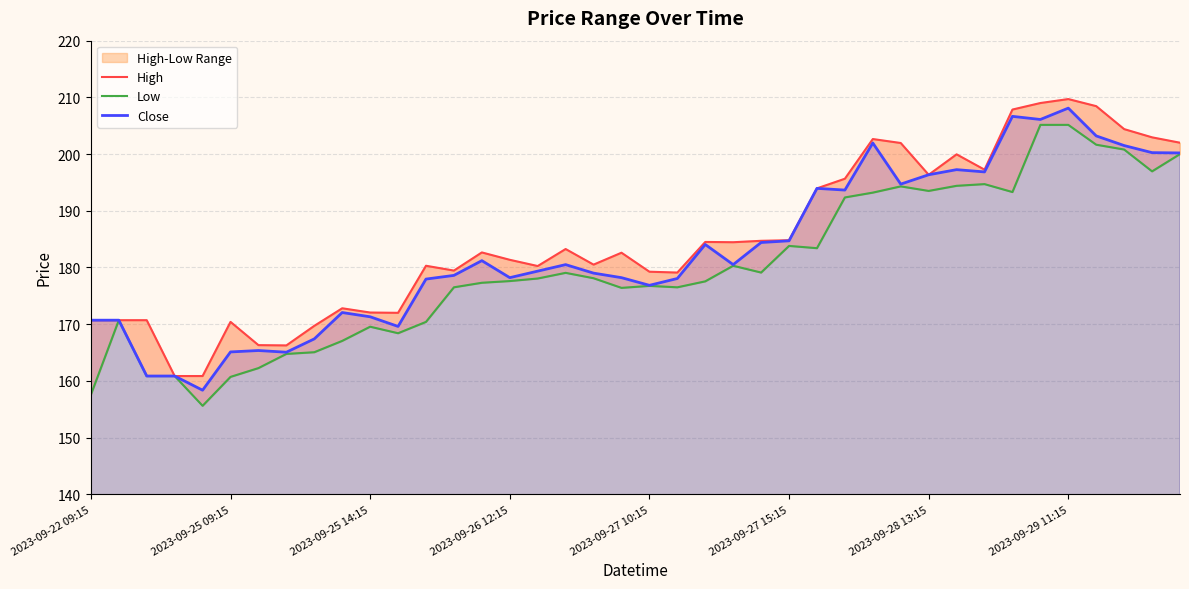

What is the minimum value for Close?

158.4